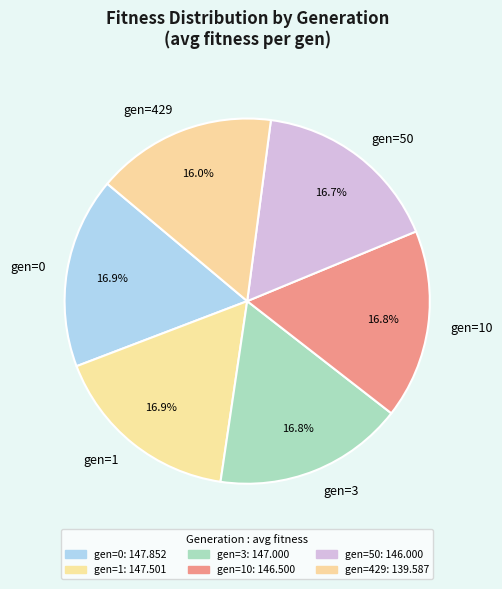

Is there a majority slice in this chart?

No